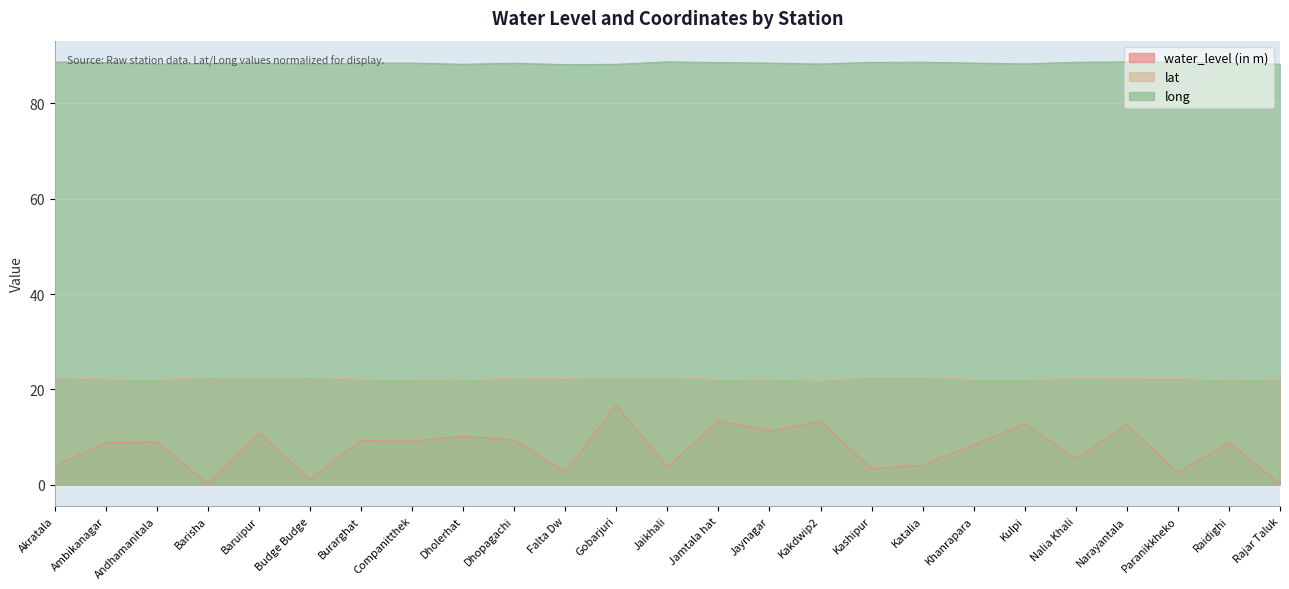

At how many categories does at least one series exceed 28?

25